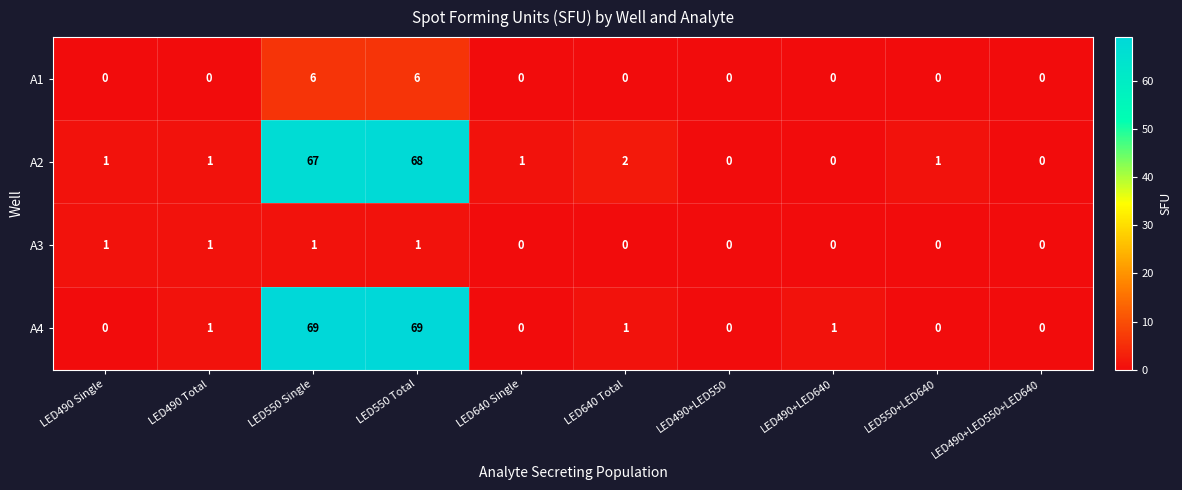

The A3 series shows -1 at LED640 Total. True or false?

False